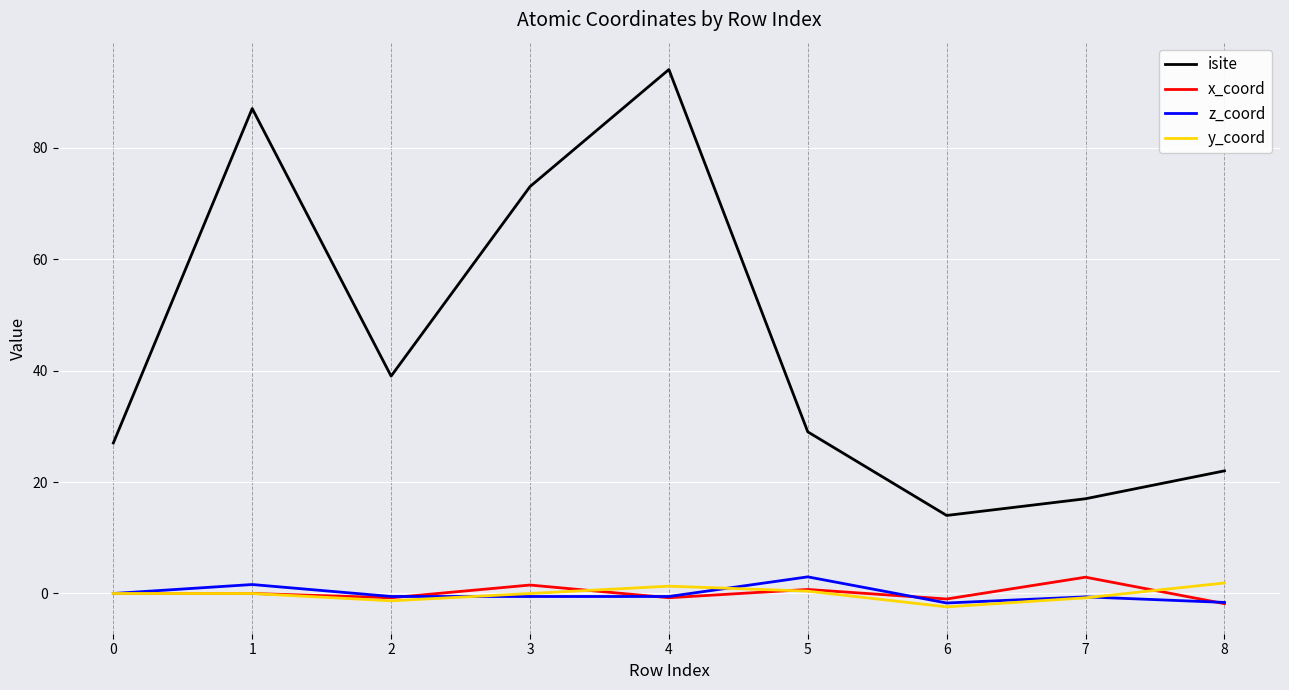

The isite series shows 15.7 at 0. True or false?

False